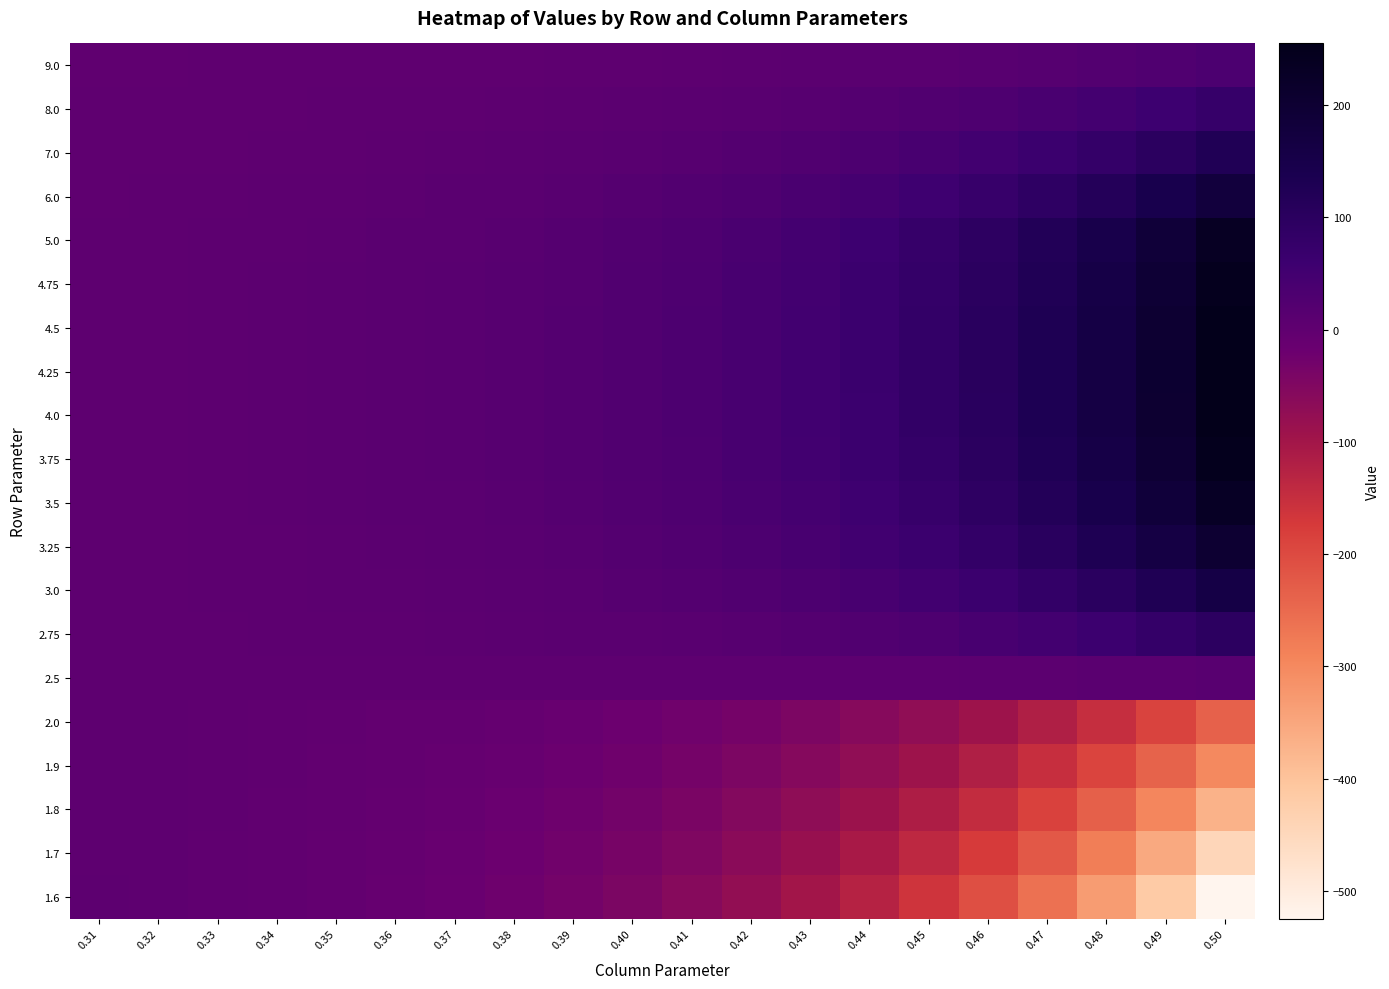

Reading left to right, list all the values displayed in this chart.

9.0: 0.31=0.3	0.32=0.4	0.33=0.6	0.34=0.7	0.35=1.0	0.36=1.3	0.37=1.6	0.38=2.1	0.39=2.6	0.40=3.4	0.41=4.3	0.42=5.4	0.43=6.8	0.44=8.6	0.45=10.9	0.46=13.6	0.47=17.1	0.48=21.4	0.49=26.8	0.50=33.5
8.0: 0.31=0.7	0.32=0.9	0.33=1.2	0.34=1.6	0.35=2.1	0.36=2.7	0.37=3.5	0.38=4.5	0.39=5.8	0.40=7.4	0.41=9.4	0.42=11.9	0.43=15.1	0.44=19.0	0.45=24.0	0.46=30.1	0.47=37.8	0.48=47.4	0.49=59.3	0.50=74.1
7.0: 0.31=1.2	0.32=1.6	0.33=2.0	0.34=2.7	0.35=3.5	0.36=4.5	0.37=5.8	0.38=7.5	0.39=9.6	0.40=12.2	0.41=15.5	0.42=19.7	0.43=24.9	0.44=31.5	0.45=39.6	0.46=49.8	0.47=62.6	0.48=78.4	0.49=98.2	0.50=122.8
6.0: 0.31=1.7	0.32=2.3	0.33=3.0	0.34=3.9	0.35=5.0	0.36=6.5	0.37=8.4	0.38=10.8	0.39=13.8	0.40=17.7	0.41=22.5	0.42=28.5	0.43=36.1	0.44=45.6	0.45=57.5	0.46=72.3	0.47=90.8	0.48=113.9	0.49=142.6	0.50=178.3
5.0: 0.31=2.3	0.32=3.0	0.33=3.9	0.34=5.0	0.35=6.5	0.36=8.5	0.37=10.9	0.38=14.0	0.39=17.9	0.40=22.9	0.41=29.1	0.42=37.0	0.43=46.9	0.44=59.2	0.45=74.7	0.46=94.0	0.47=118.1	0.48=148.2	0.49=185.6	0.50=232.3
4.75: 0.31=2.4	0.32=3.1	0.33=4.1	0.34=5.3	0.35=6.8	0.36=8.8	0.37=11.4	0.38=14.6	0.39=18.7	0.40=23.9	0.41=30.4	0.42=38.6	0.43=48.9	0.44=61.8	0.45=78.0	0.46=98.2	0.47=123.4	0.48=154.8	0.49=194.0	0.50=242.8
4.5: 0.31=2.5	0.32=3.3	0.33=4.2	0.34=5.5	0.35=7.1	0.36=9.1	0.37=11.7	0.38=15.1	0.39=19.3	0.40=24.6	0.41=31.4	0.42=39.8	0.43=50.5	0.44=63.8	0.45=80.5	0.46=101.3	0.47=127.3	0.48=159.8	0.49=200.3	0.50=250.7
4.25: 0.31=2.6	0.32=3.4	0.33=4.4	0.34=5.6	0.35=7.2	0.36=9.3	0.37=11.9	0.38=15.3	0.39=19.6	0.40=25.0	0.41=31.8	0.42=40.4	0.43=51.2	0.44=64.8	0.45=81.7	0.46=102.9	0.47=129.4	0.48=162.5	0.49=203.6	0.50=254.9
4.0: 0.31=2.7	0.32=3.5	0.33=4.4	0.34=5.7	0.35=7.2	0.36=9.3	0.37=11.9	0.38=15.3	0.39=19.5	0.40=24.9	0.41=31.7	0.42=40.3	0.43=51.0	0.44=64.5	0.45=81.4	0.46=102.5	0.47=128.9	0.48=161.8	0.49=202.9	0.50=254.0
3.75: 0.31=2.8	0.32=3.5	0.33=4.4	0.34=5.6	0.35=7.1	0.36=9.1	0.37=11.6	0.38=14.8	0.39=19.0	0.40=24.1	0.41=30.7	0.42=39.0	0.43=49.4	0.44=62.5	0.45=78.8	0.46=99.3	0.47=124.9	0.48=156.9	0.49=196.7	0.50=246.3
3.5: 0.31=2.9	0.32=3.5	0.33=4.3	0.34=5.4	0.35=6.8	0.36=8.6	0.37=10.9	0.38=13.9	0.39=17.7	0.40=22.5	0.41=28.6	0.42=36.3	0.43=46.0	0.44=58.2	0.45=73.4	0.46=92.5	0.47=116.4	0.48=146.2	0.49=183.3	0.50=229.6
3.25: 0.31=2.9	0.32=3.4	0.33=4.1	0.34=5.0	0.35=6.2	0.36=7.8	0.37=9.8	0.38=12.4	0.39=15.6	0.40=19.8	0.41=25.2	0.42=31.9	0.43=40.3	0.44=51.0	0.45=64.3	0.46=81.0	0.47=101.9	0.48=128.1	0.49=160.6	0.50=201.3
3.0: 0.31=2.9	0.32=3.2	0.33=3.7	0.34=4.4	0.35=5.3	0.36=6.5	0.37=8.0	0.38=10.0	0.39=12.5	0.40=15.8	0.41=19.9	0.42=25.1	0.43=31.7	0.44=40.1	0.45=50.5	0.46=63.6	0.47=80.0	0.48=100.6	0.49=126.2	0.50=158.1
2.75: 0.31=2.8	0.32=3.0	0.33=3.2	0.34=3.6	0.35=4.1	0.36=4.7	0.37=5.6	0.38=6.7	0.39=8.2	0.40=10.1	0.41=12.5	0.42=15.6	0.43=19.6	0.44=24.6	0.45=30.9	0.46=38.9	0.47=48.9	0.48=61.4	0.49=77.1	0.50=96.7
2.5: 0.31=2.8	0.32=2.7	0.33=2.6	0.34=2.5	0.35=2.5	0.36=2.4	0.37=2.3	0.38=2.3	0.39=2.4	0.40=2.4	0.41=2.6	0.42=2.8	0.43=3.2	0.44=3.7	0.45=4.4	0.46=5.4	0.47=6.6	0.48=8.2	0.49=10.3	0.50=13.0
2.0: 0.31=3.0	0.32=2.1	0.33=1.1	0.34=-0.2	0.35=-1.9	0.36=-4.0	0.37=-6.7	0.38=-10.1	0.39=-14.3	0.40=-19.6	0.41=-26.2	0.42=-34.4	0.43=-44.8	0.44=-57.6	0.45=-73.7	0.46=-93.7	0.47=-118.7	0.48=-149.7	0.49=-188.4	0.50=-236.4
1.9: 0.31=3.1	0.32=2.1	0.33=0.8	0.34=-0.8	0.35=-2.9	0.36=-5.5	0.37=-8.9	0.38=-13.1	0.39=-18.4	0.40=-25.1	0.41=-33.4	0.42=-43.9	0.43=-57.0	0.44=-73.3	0.45=-93.7	0.46=-119.2	0.47=-151.0	0.48=-190.5	0.49=-239.7	0.50=-300.9
1.8: 0.31=3.3	0.32=2.1	0.33=0.6	0.34=-1.4	0.35=-3.9	0.36=-7.1	0.37=-11.2	0.38=-16.3	0.39=-22.8	0.40=-30.9	0.41=-41.1	0.42=-54.0	0.43=-70.0	0.44=-90.1	0.45=-115.3	0.46=-146.6	0.47=-185.7	0.48=-234.5	0.49=-295.1	0.50=-370.6
1.7: 0.31=3.6	0.32=2.2	0.33=0.4	0.34=-1.9	0.35=-4.9	0.36=-8.7	0.37=-13.5	0.38=-19.6	0.39=-27.3	0.40=-37.0	0.41=-49.3	0.42=-64.7	0.43=-83.9	0.44=-108.0	0.45=-138.2	0.46=-175.9	0.47=-222.9	0.48=-281.5	0.49=-354.5	0.50=-445.3
1.6: 0.31=3.9	0.32=2.4	0.33=0.3	0.34=-2.4	0.35=-5.8	0.36=-10.2	0.37=-15.9	0.38=-23.0	0.39=-32.0	0.40=-43.4	0.41=-57.8	0.42=-75.9	0.43=-98.5	0.44=-127.0	0.45=-162.5	0.46=-206.9	0.47=-262.4	0.48=-331.5	0.49=-417.6	0.50=-524.9